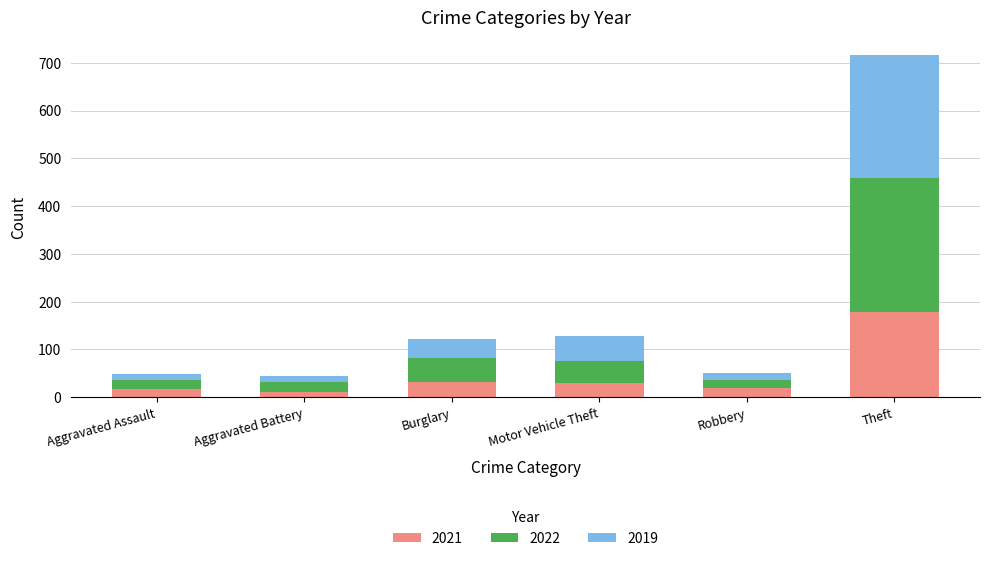

What is the maximum value for 2021?

179